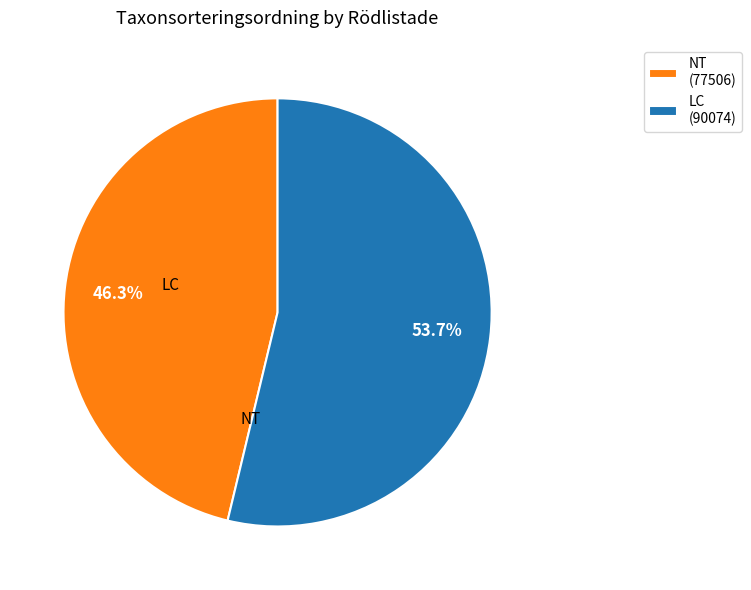

Count the number of slices in the pie.

2